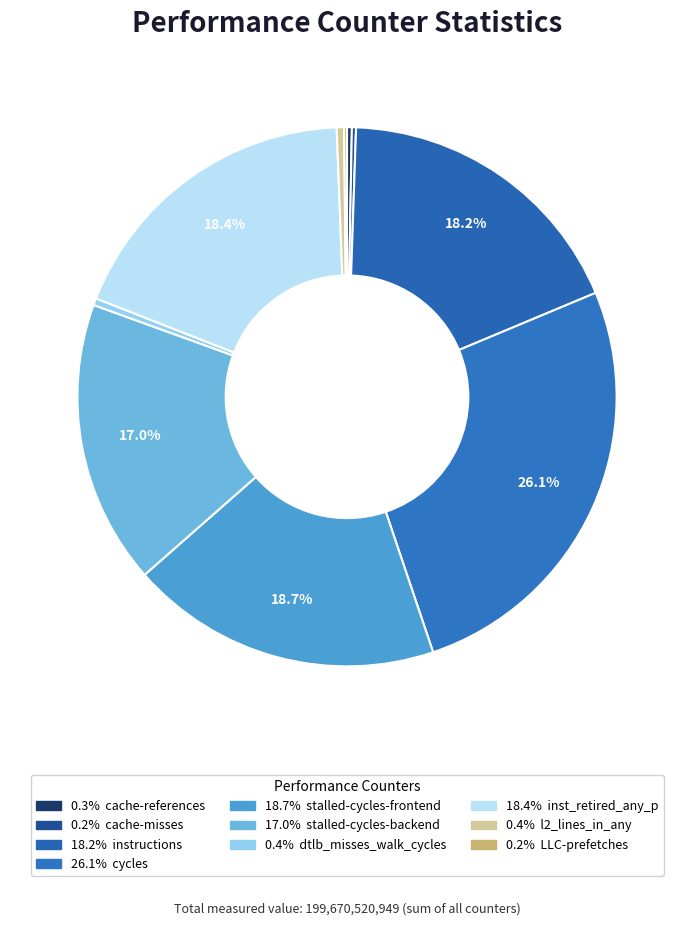

Which category has the biggest portion of the pie?

cycles